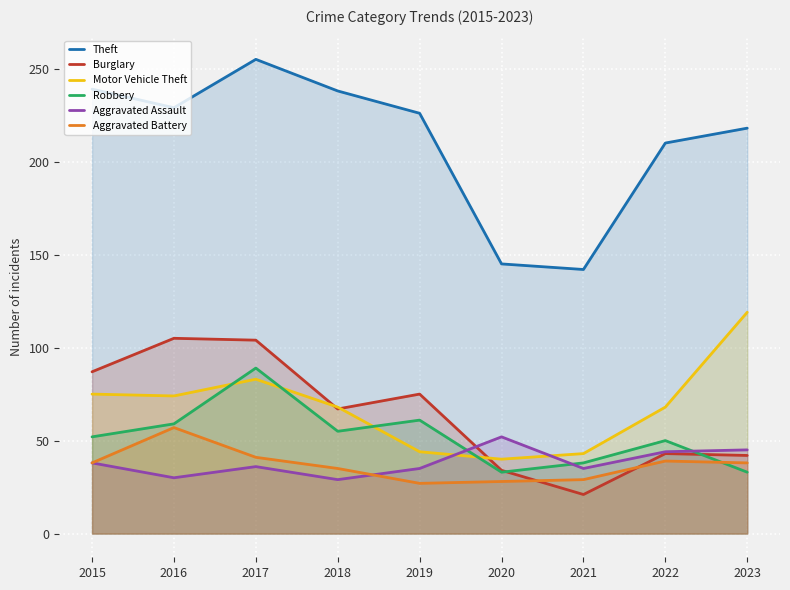

What is the value of the Theft point at the 6th from the left?

145